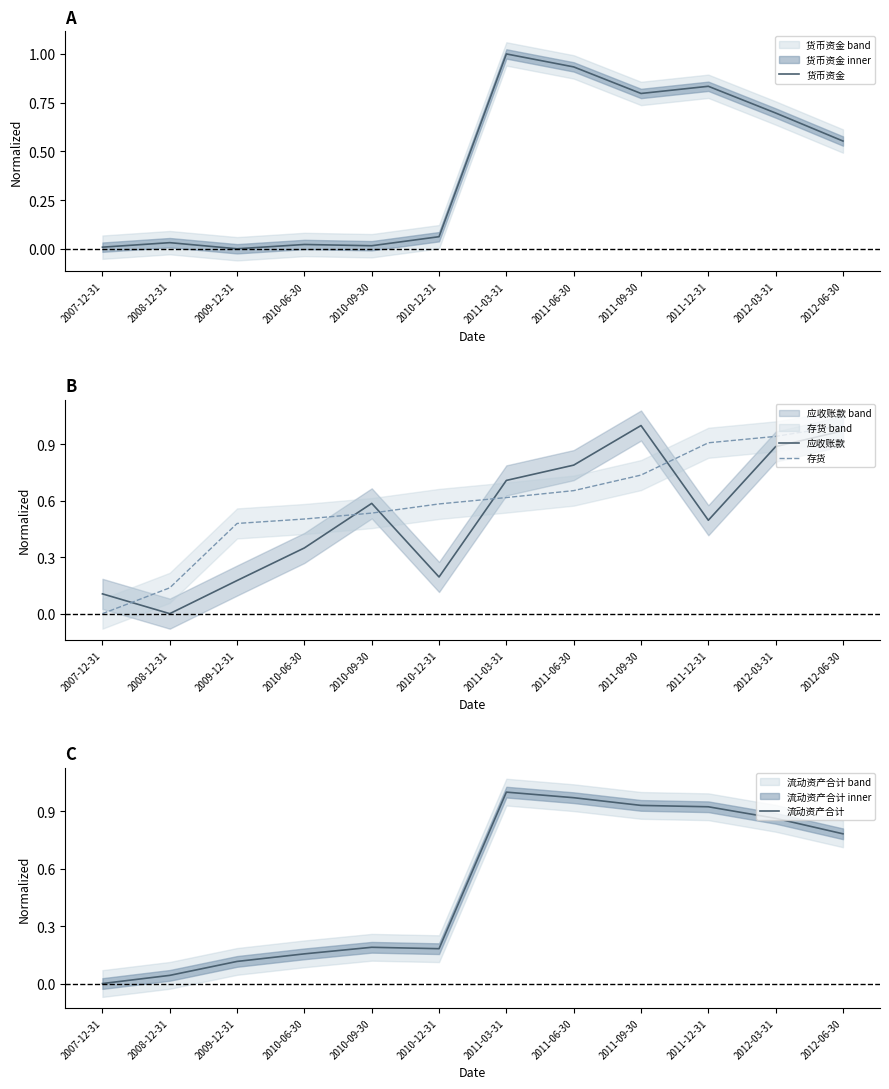

The value of 货币资金 at 2012-03-31 is 1.1. True or false?

False